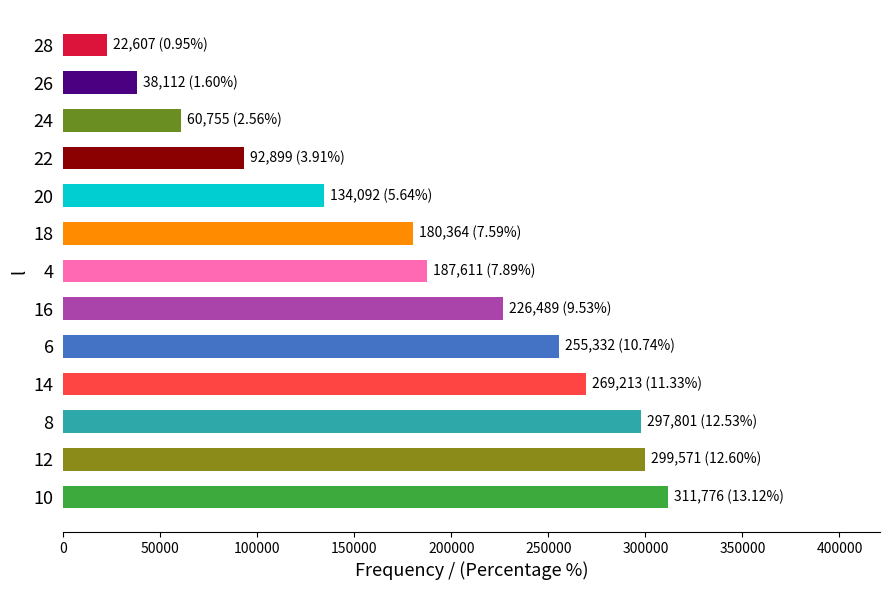

Reading top to bottom, what are all the values shown in this chart?

28=22607	26=38112	24=60755	22=92899	20=134092	18=180364	4=187611	16=226489	6=255332	14=269213	8=297801	12=299571	10=311776